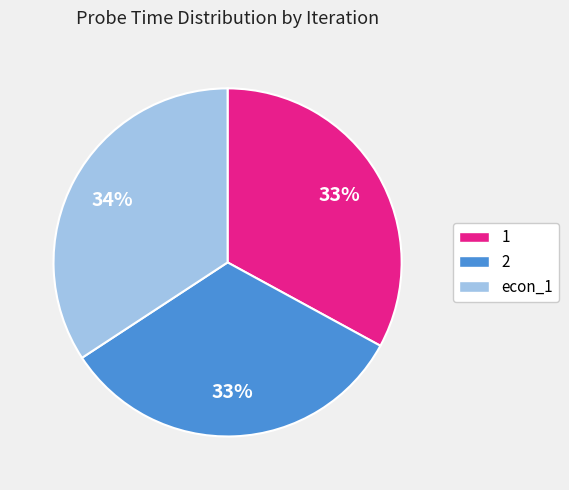

Which slice is the largest?

econ_1